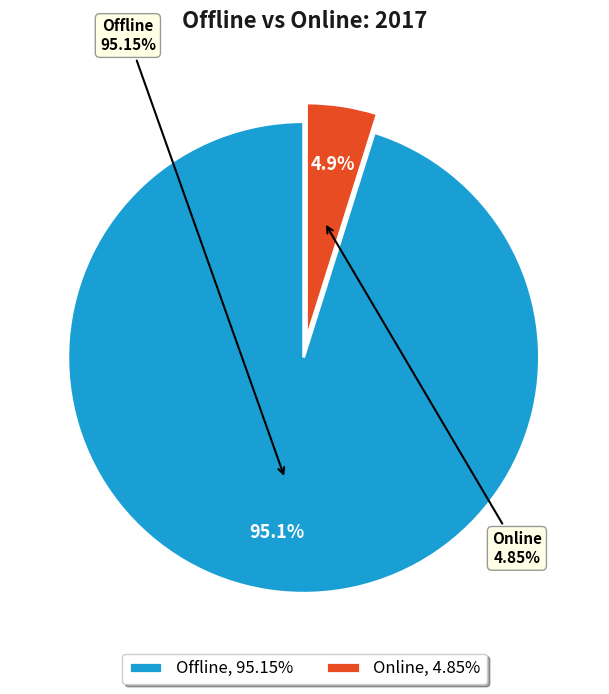

Which slice is the largest?

Offline